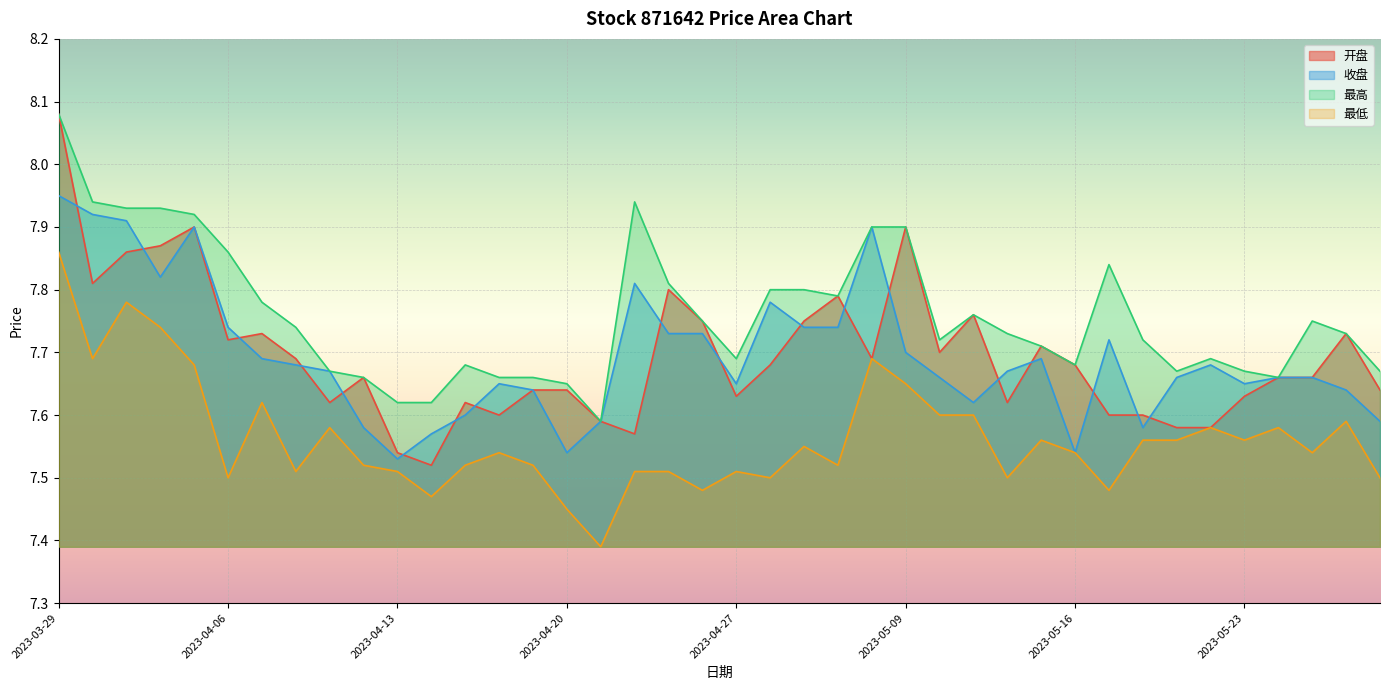

How many lines are shown in the chart?

4